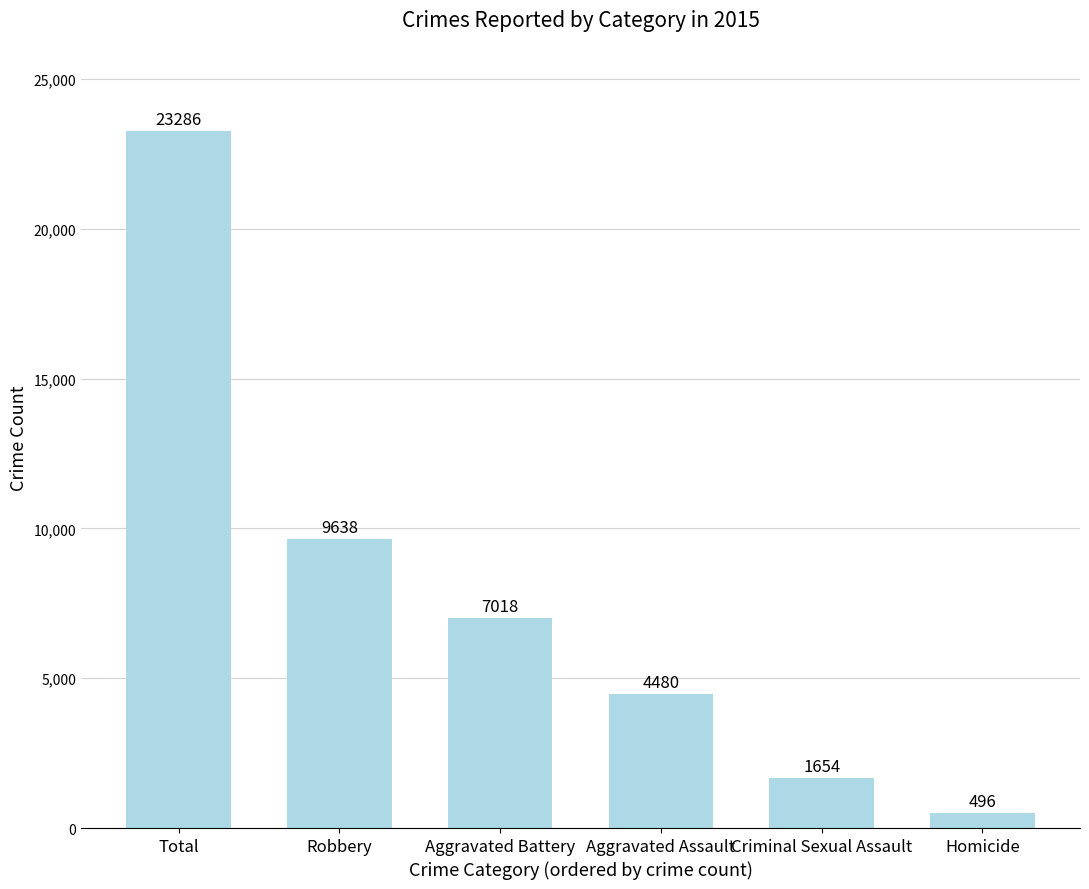

What is the maximum value shown in the chart?

23286